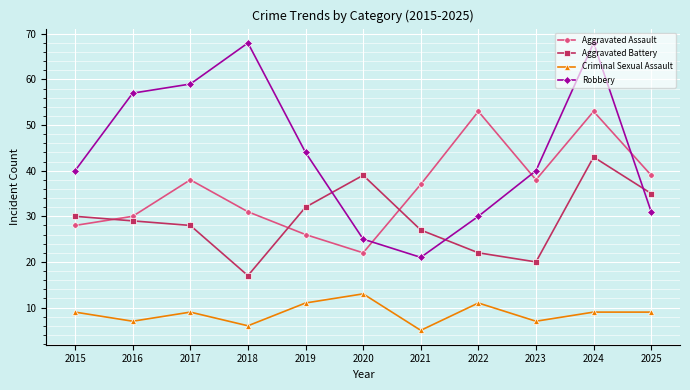

How many distinct data groups are displayed?

4